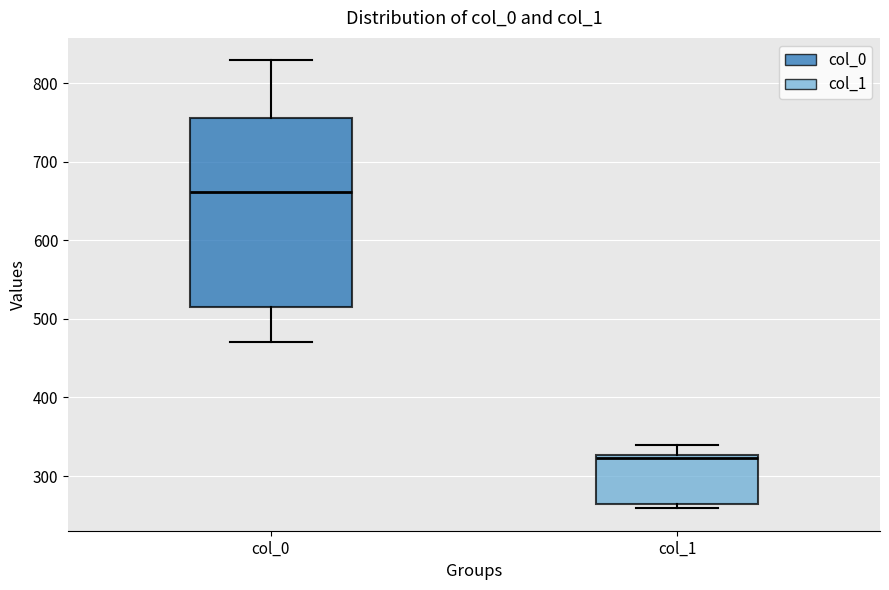

Where does the lower whisker of the box for col_0 end on the y-axis? The values are not printed on the chart, so give them approximately, as read against the axis.

470